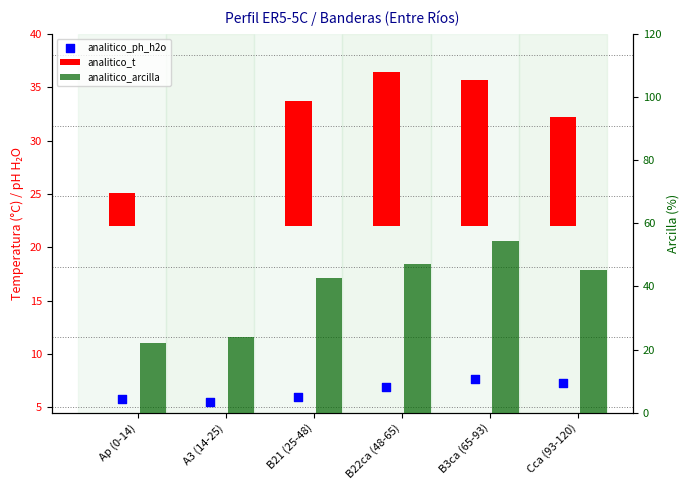

Is the value of analitico_t at B21 (25-48) greater than the value of analitico_arcilla at B3ca (65-93)?

No